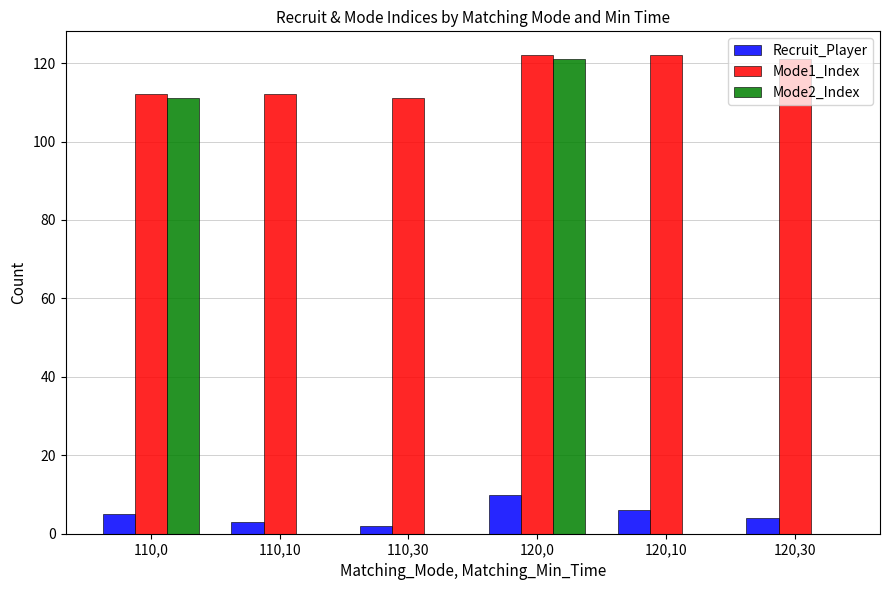

Is the value of Mode2_Index at 110,10 greater than the value of Recruit_Player at 120,30?

No